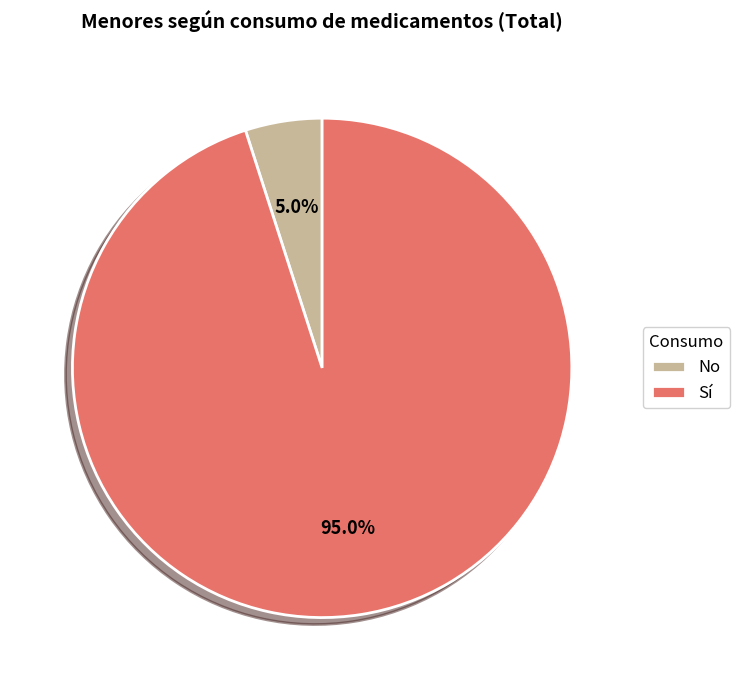

True or false: No accounts for 5% of the total.

True